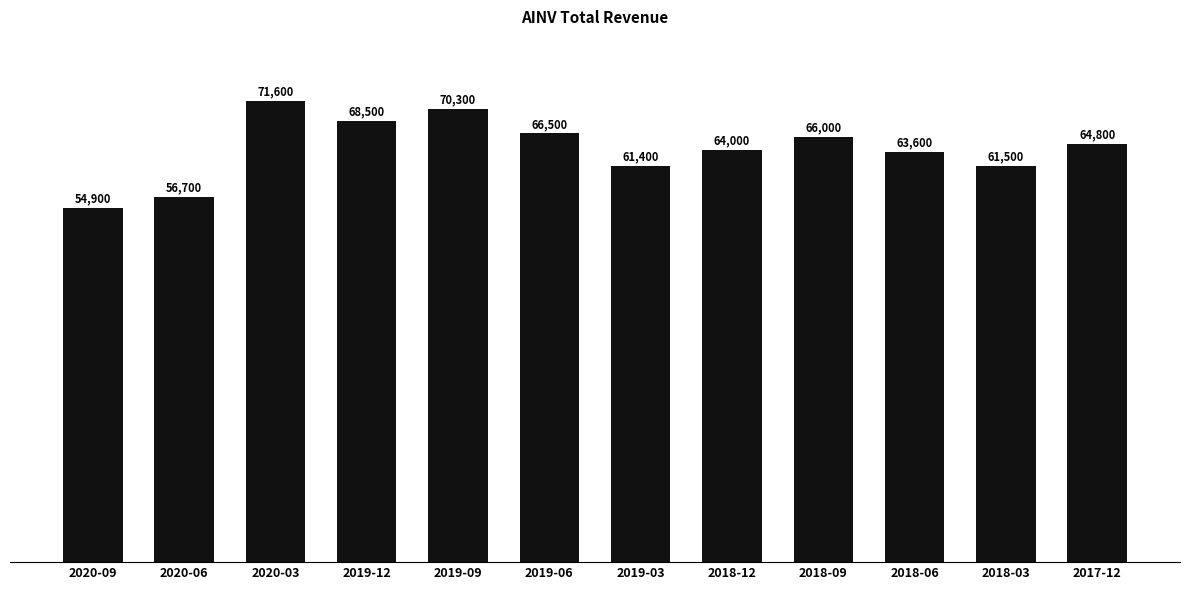

How many data points are less than 64800?

6